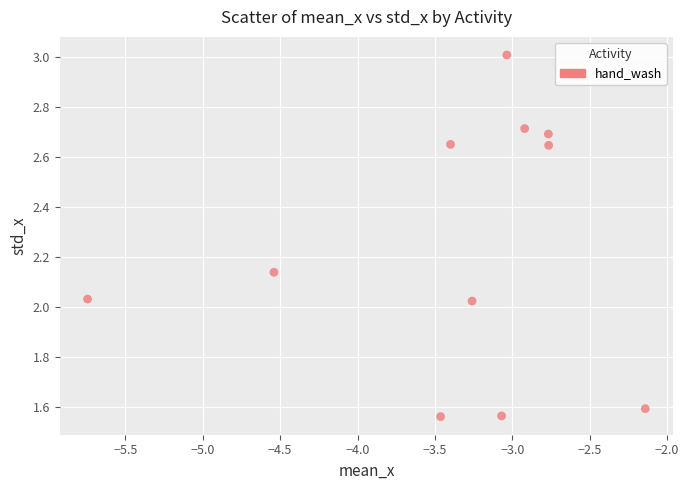

What is the average X value?

-3.4